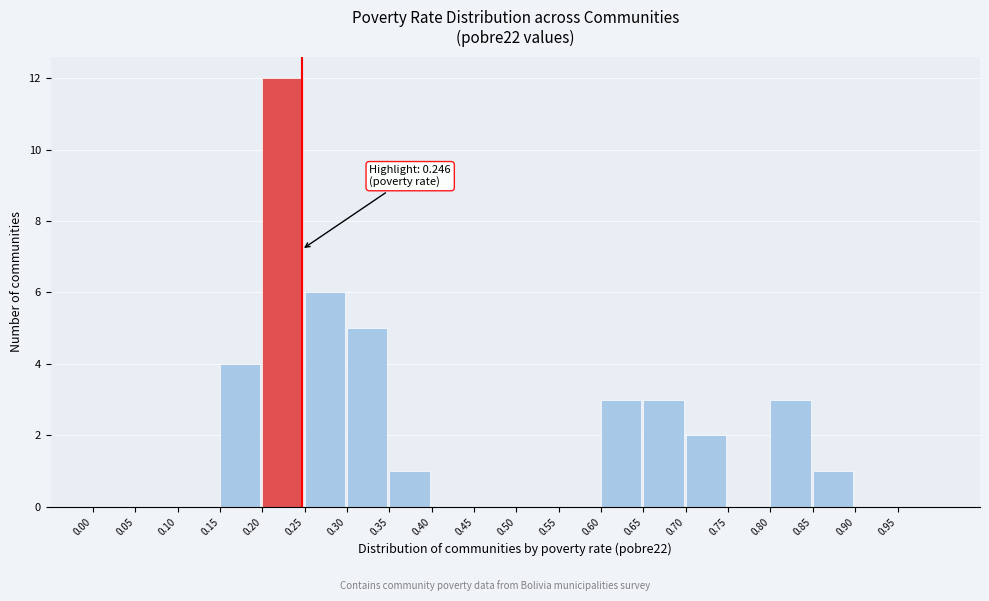

Which range on the x-axis has the tallest bar?

0.20 to 0.25